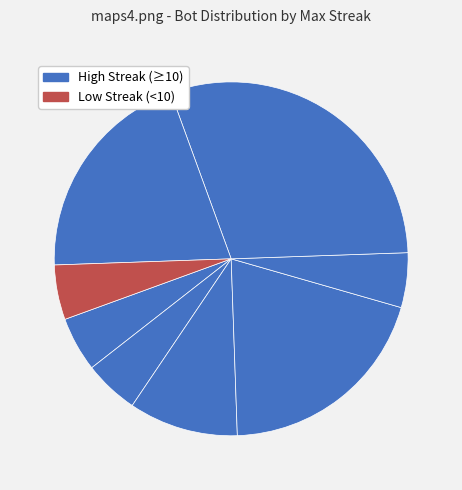

How many slices are in this pie chart?

8